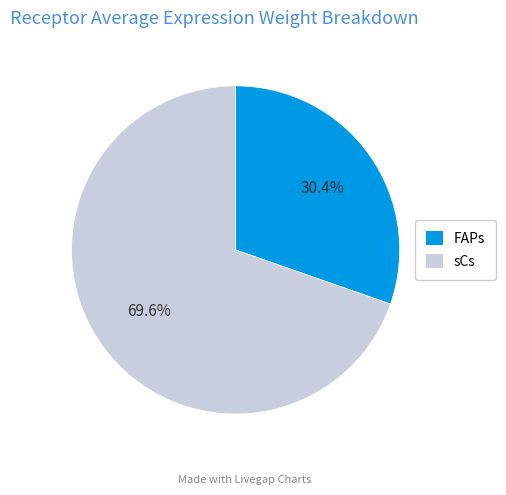

True or false: FAPs accounts for 30% of the total.

True